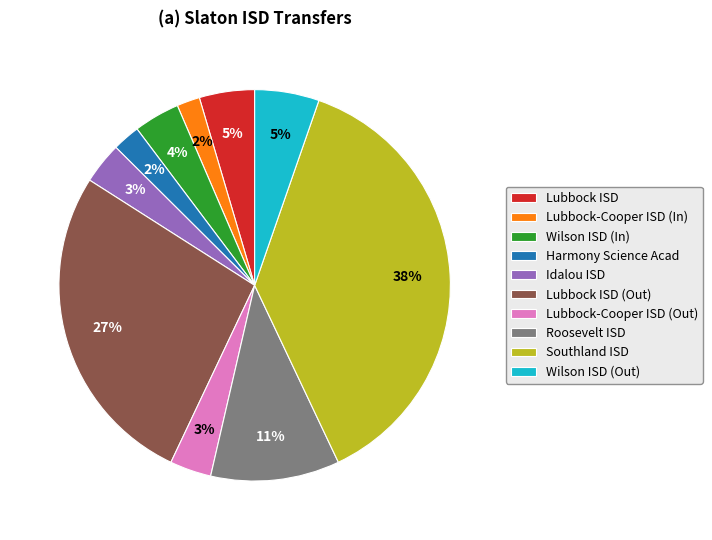

To the nearest percent, what portion does Wilson ISD (Out) represent?

5%